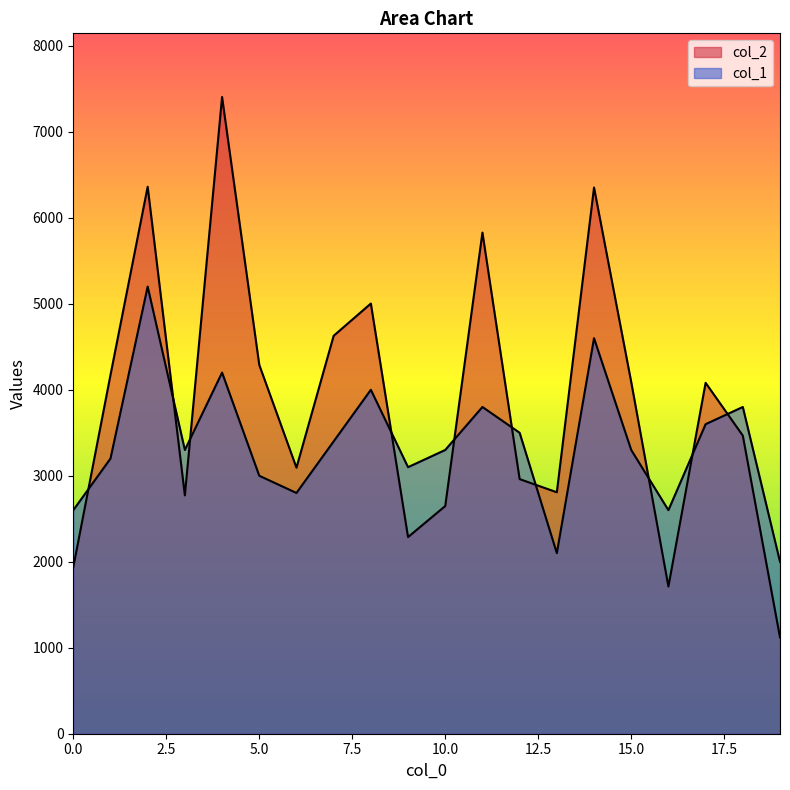

How many lines are shown in the chart?

2